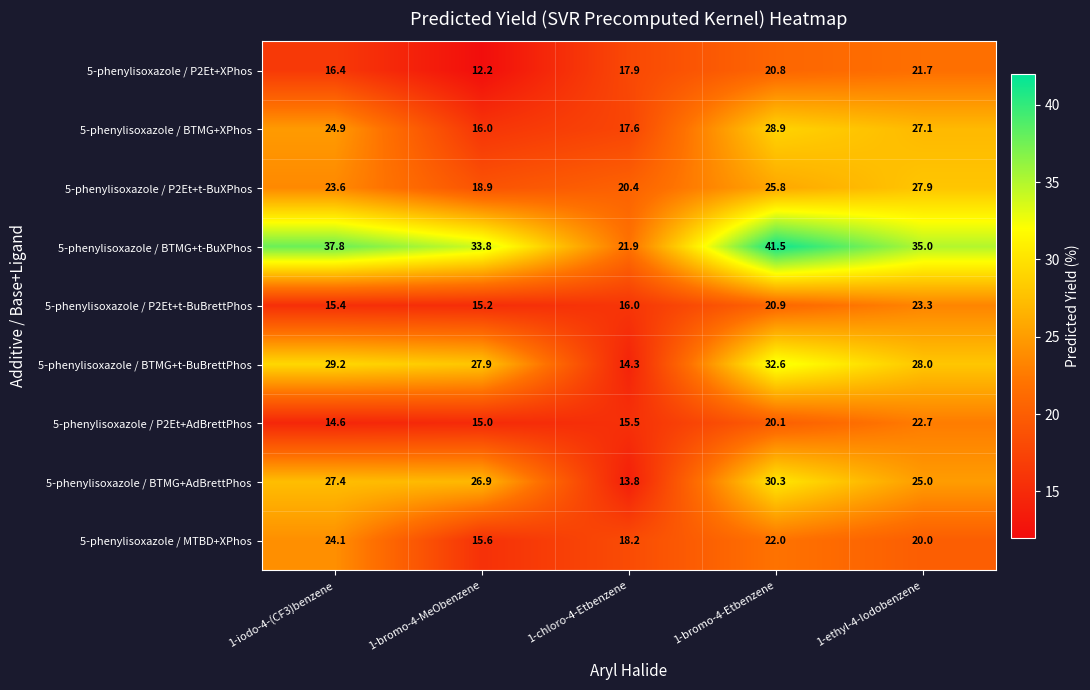

Which series changed the most between 1-iodo-4-(CF3)benzene and 1-ethyl-4-Iodobenzene?

5-phenylisoxazole / P2Et+AdBrettPhos